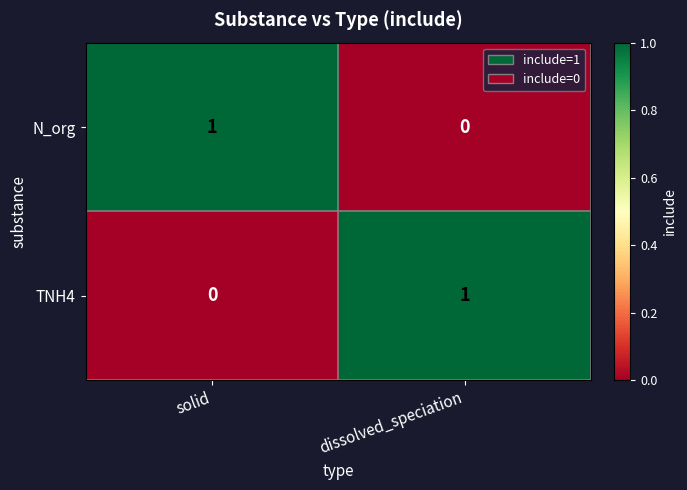

Reading left to right, extract all data points from this chart.

N_org: solid=1	dissolved_speciation=0
TNH4: solid=0	dissolved_speciation=1